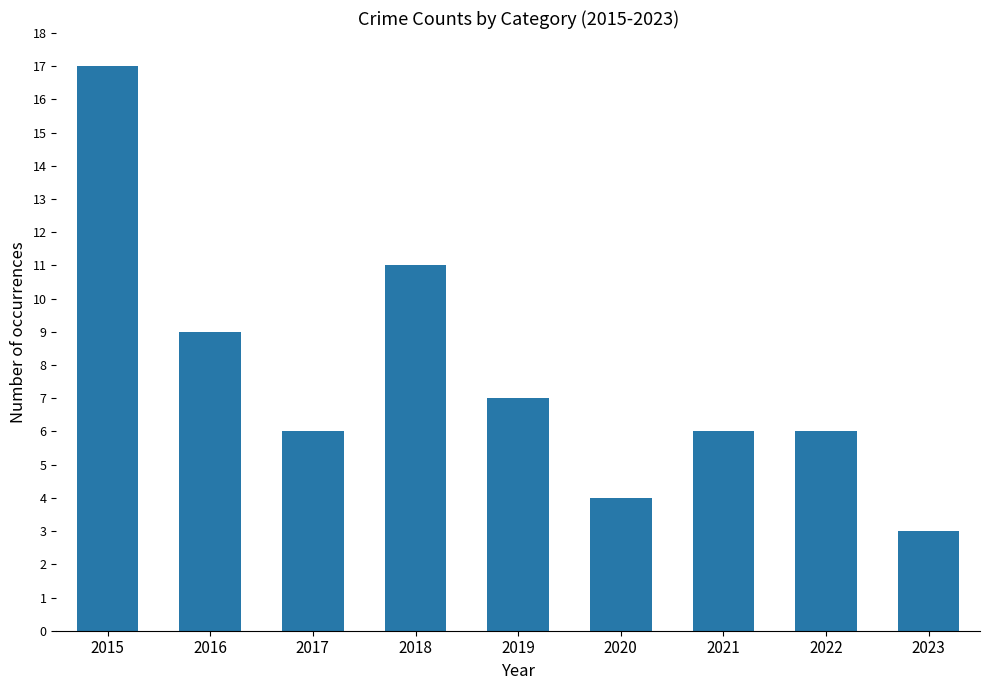

What is the value of the 1st bar from the left?

17